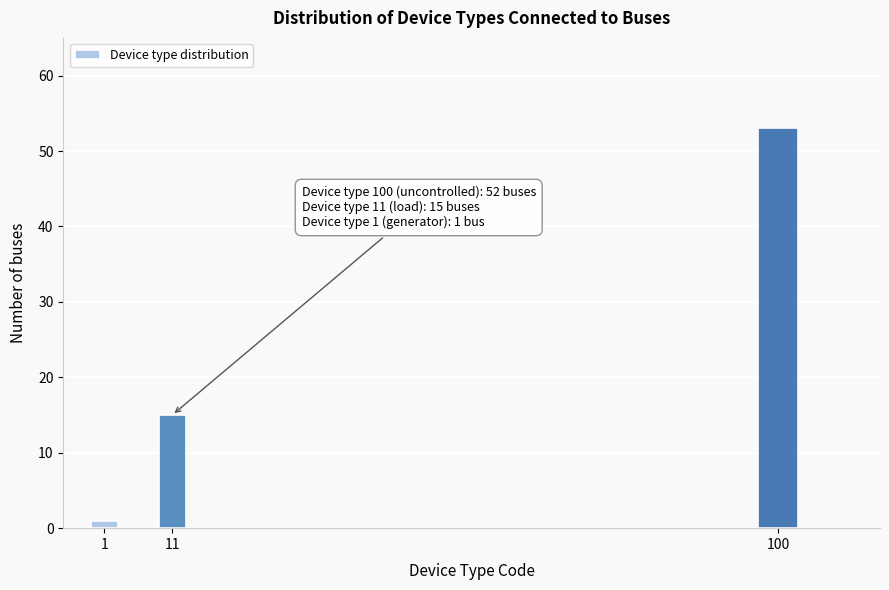

Reading left to right, transcribe all the data shown in this chart.

1	15	53